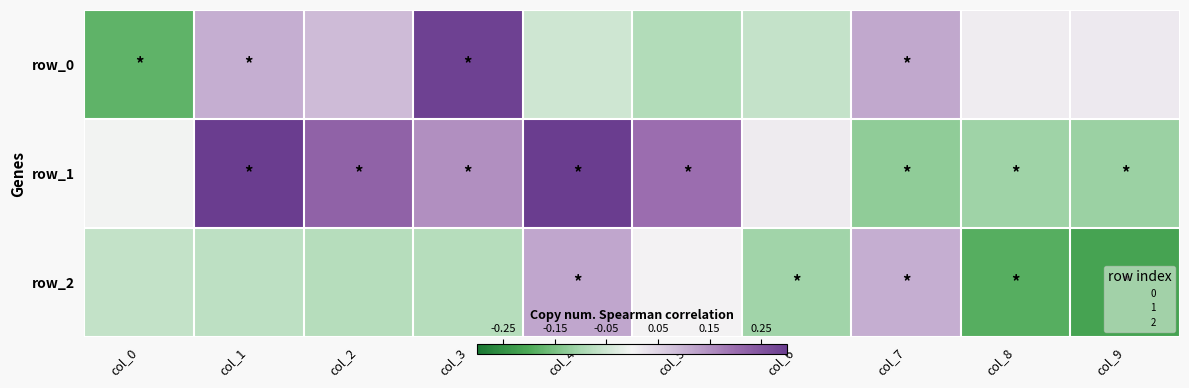

Where does the row_0 series first go above 0?

col_1